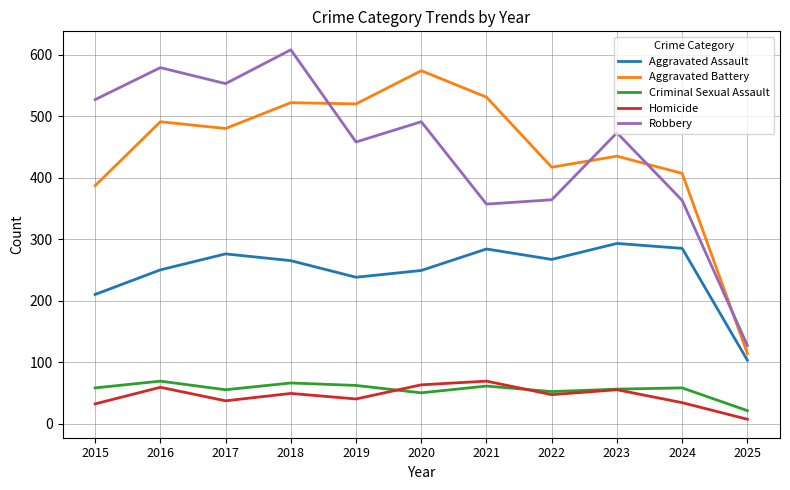

Where is the first local maximum for Criminal Sexual Assault?

2016